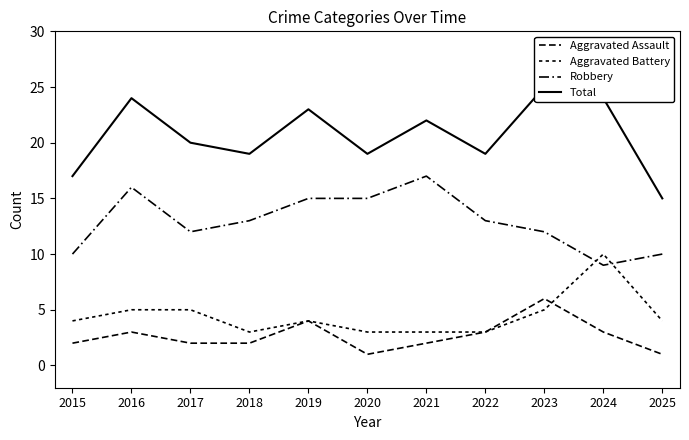

Reading left to right, extract all data points from this chart.

Aggravated Assault: 2015=2	2016=3	2017=2	2018=2	2019=4	2020=1	2021=2	2022=3	2023=6	2024=3	2025=1
Aggravated Battery: 2015=4	2016=5	2017=5	2018=3	2019=4	2020=3	2021=3	2022=3	2023=5	2024=10	2025=4
Robbery: 2015=10	2016=16	2017=12	2018=13	2019=15	2020=15	2021=17	2022=13	2023=12	2024=9	2025=10
Total: 2015=17	2016=24	2017=20	2018=19	2019=23	2020=19	2021=22	2022=19	2023=25	2024=24	2025=15